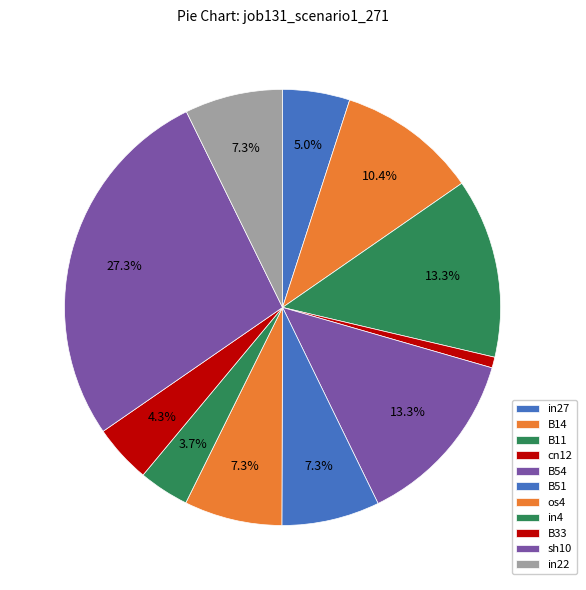

Is there any slice that represents more than half of the pie?

No